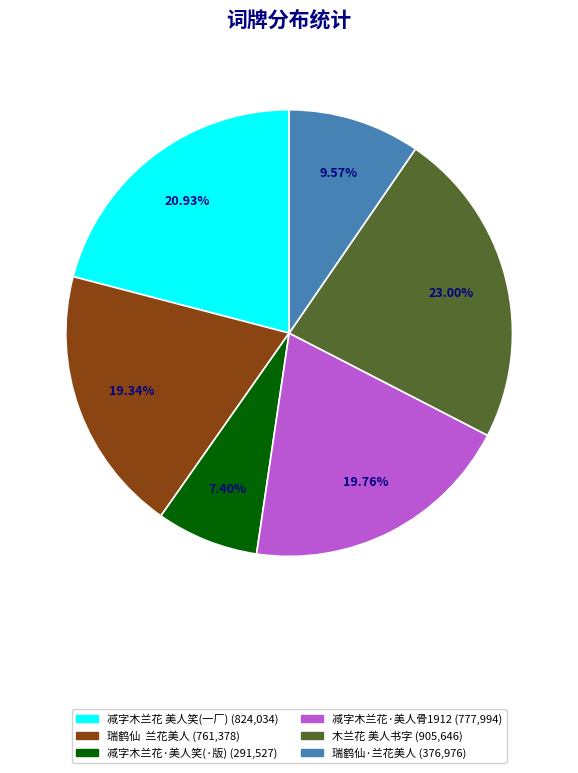

To the nearest percent, what is the difference between the largest and smallest slice percentages?

16%